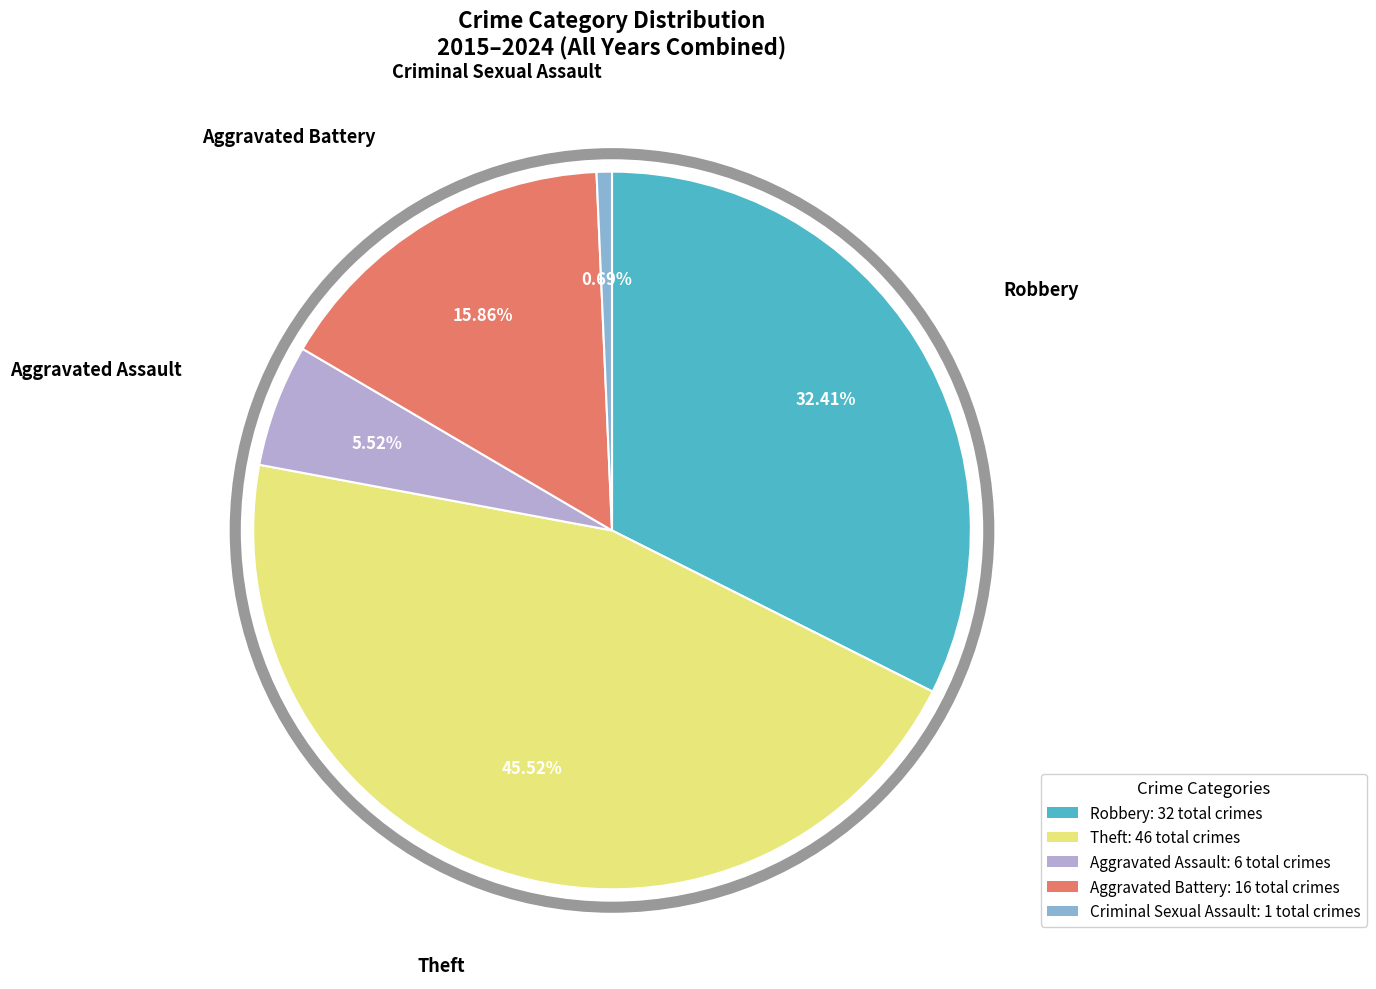

Does Aggravated Assault represent more than half of the total?

No